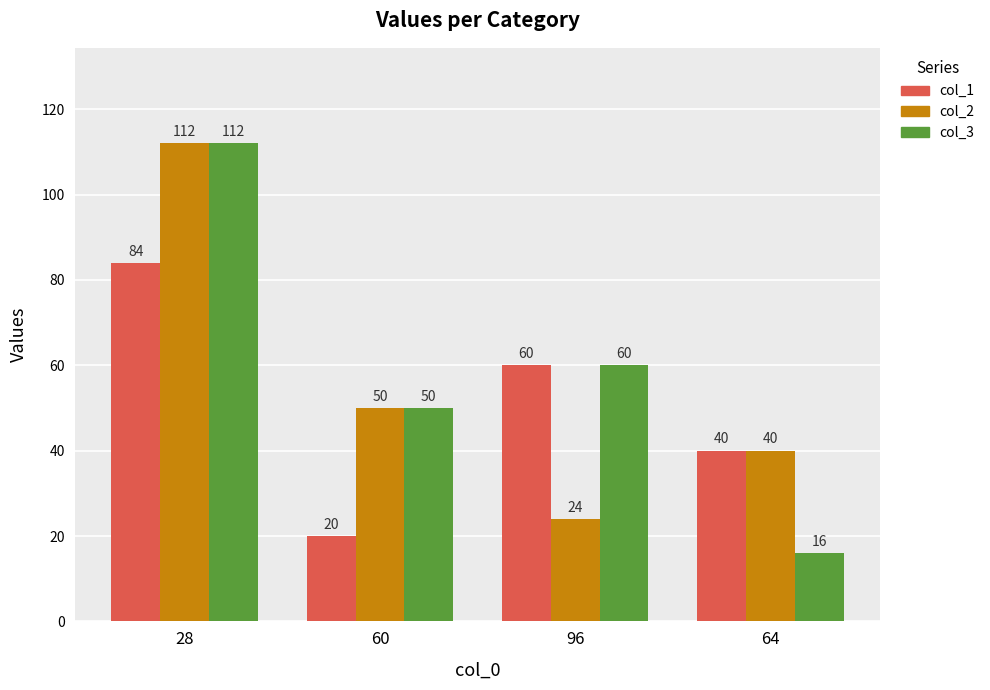

Count the number of categories in the chart.

4